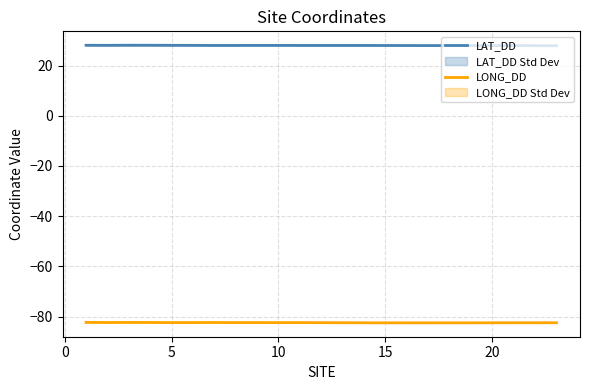

What is the average value of the LONG_DD series?

-82.4